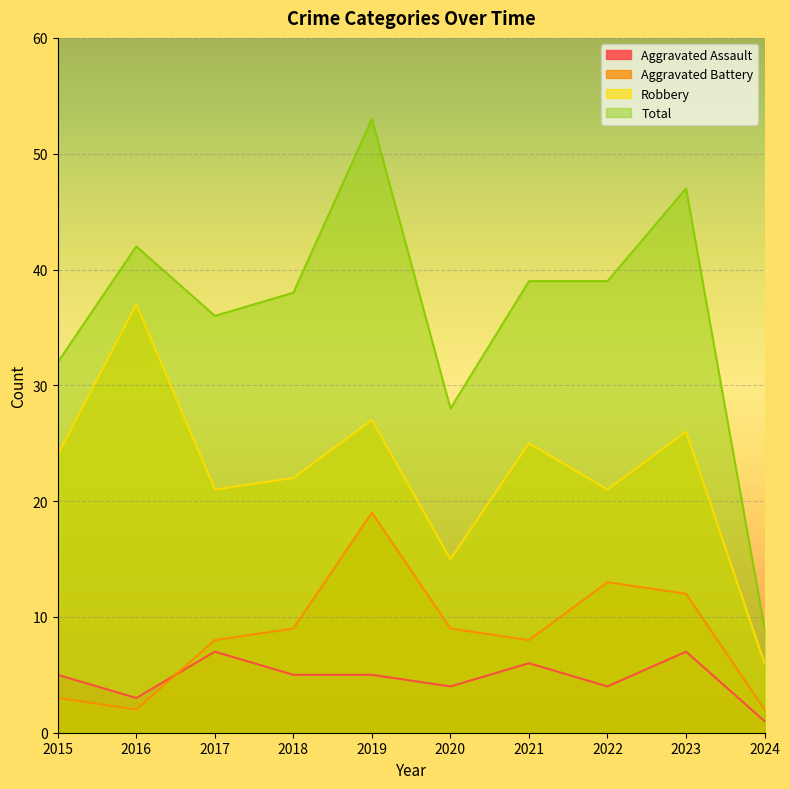

True or false: Total and Aggravated Assault cross at least once.

False